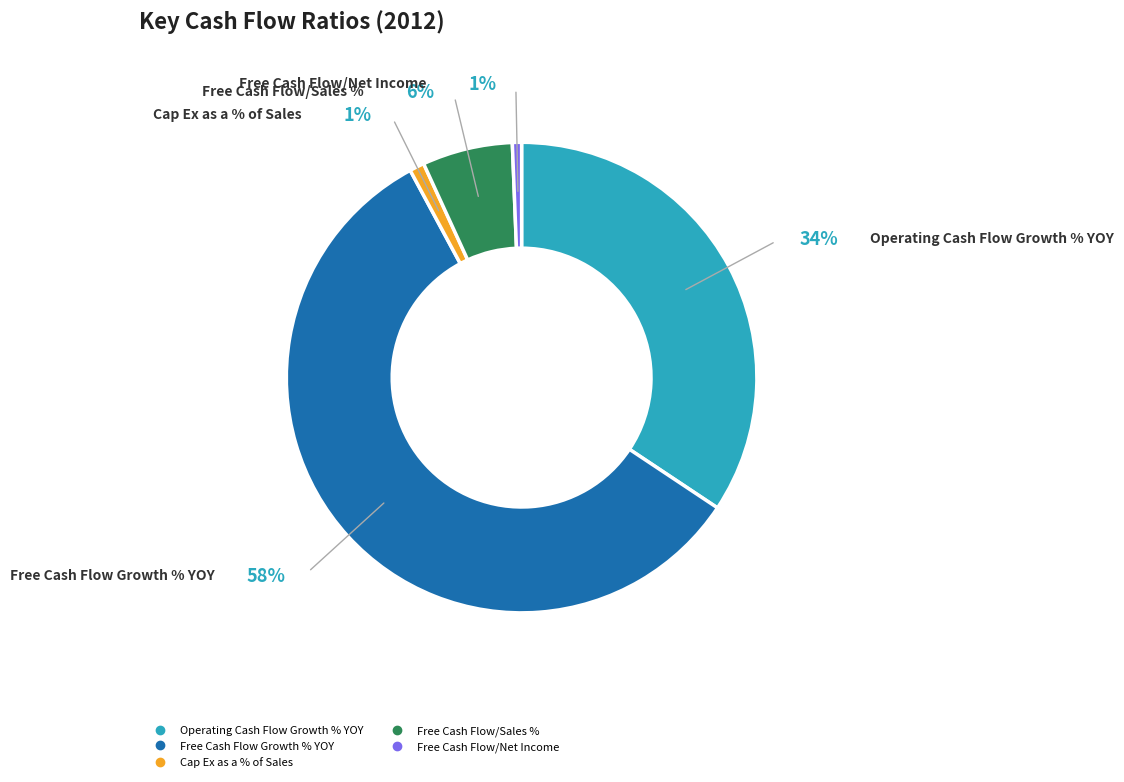

Which category has the smallest portion of the pie?

Free Cash Flow/Net Income